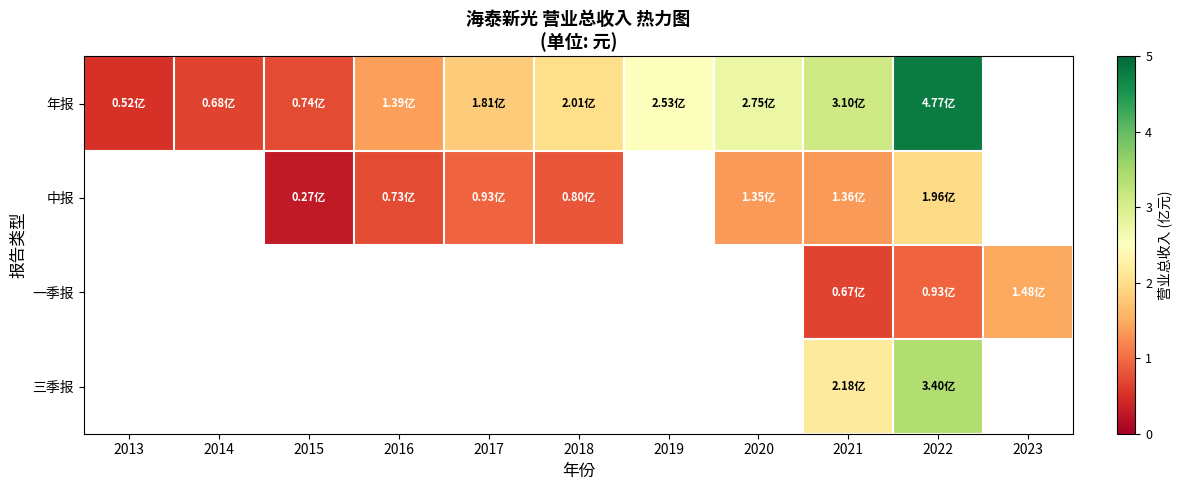

At how many categories does at least one series exceed 3?

2